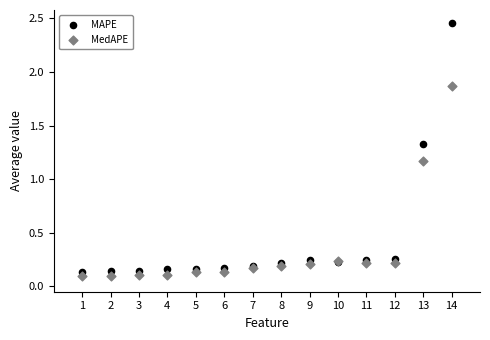

What is the X range (max minus min) for the scatter plot?

13.0